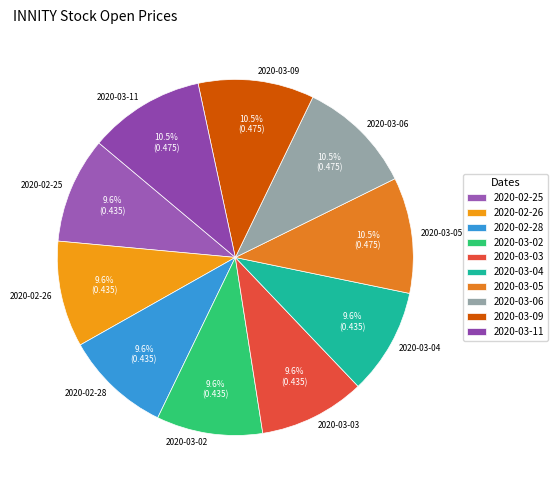

Is there a majority slice in this chart?

No